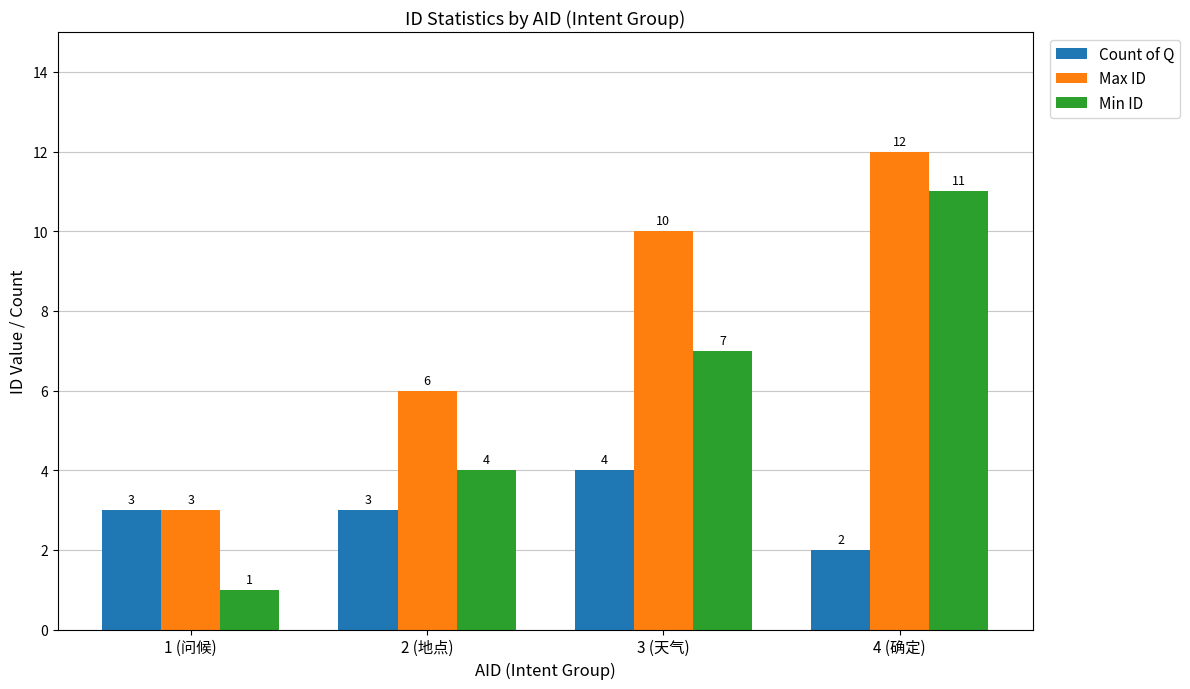

How many groups of bars are there?

4